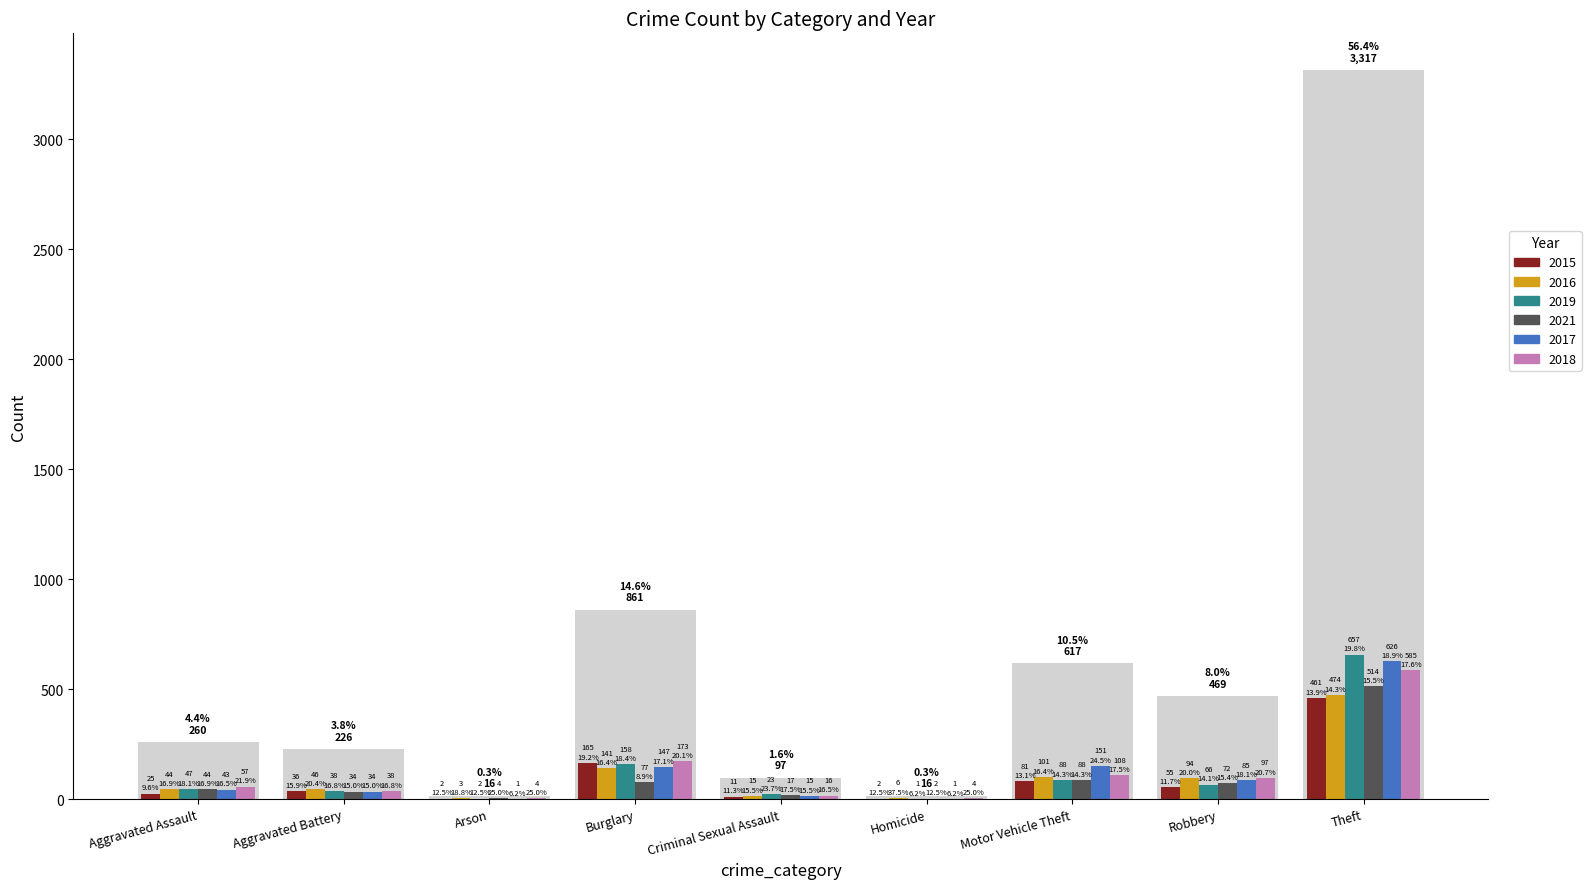

How many bars are there in each group?

6